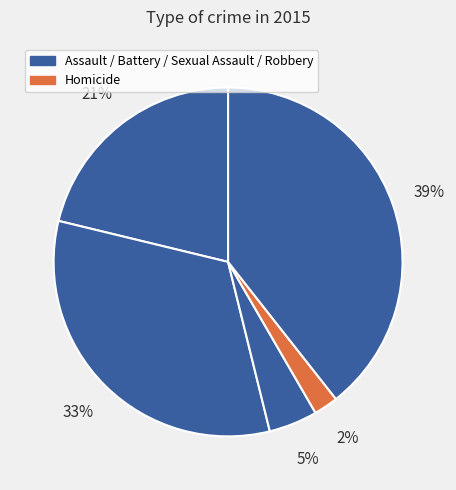

How many slices are in this pie chart?

5